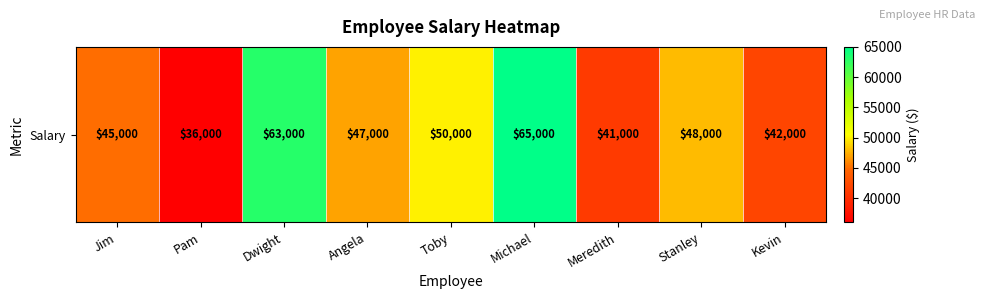

Which label corresponds to the largest value in the chart?

Michael